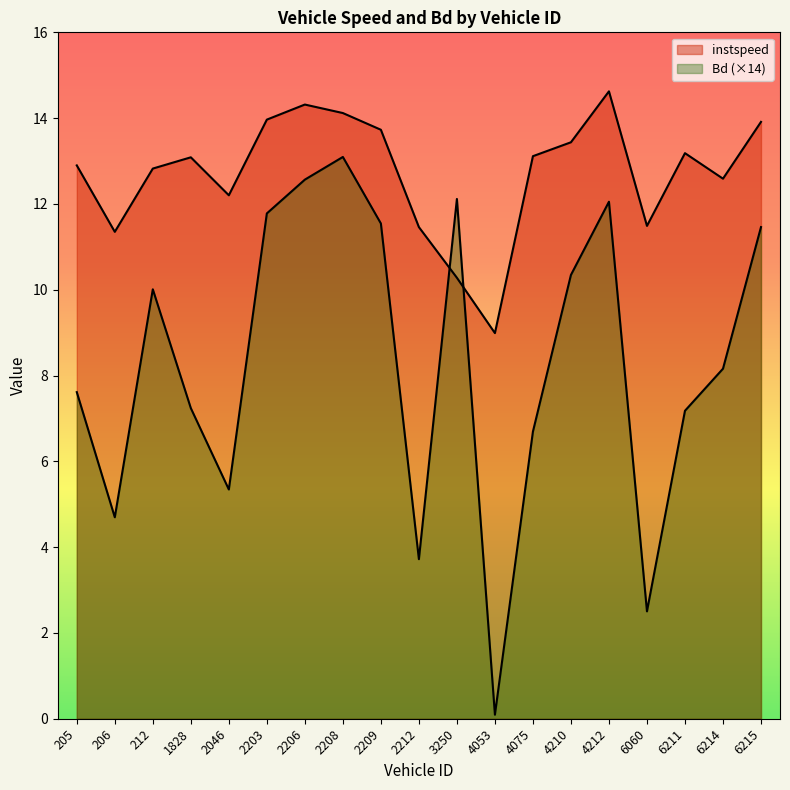

True or false: Bd has a value of 17.6 at 6215.

False